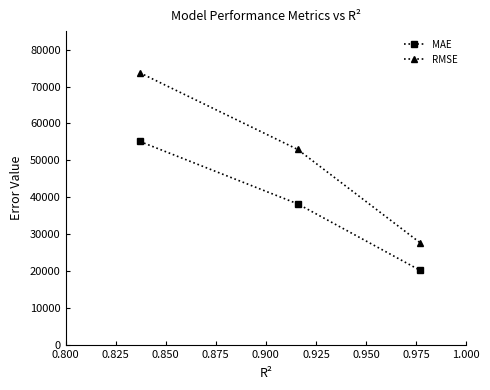

Does the chart have visible grid lines?

No